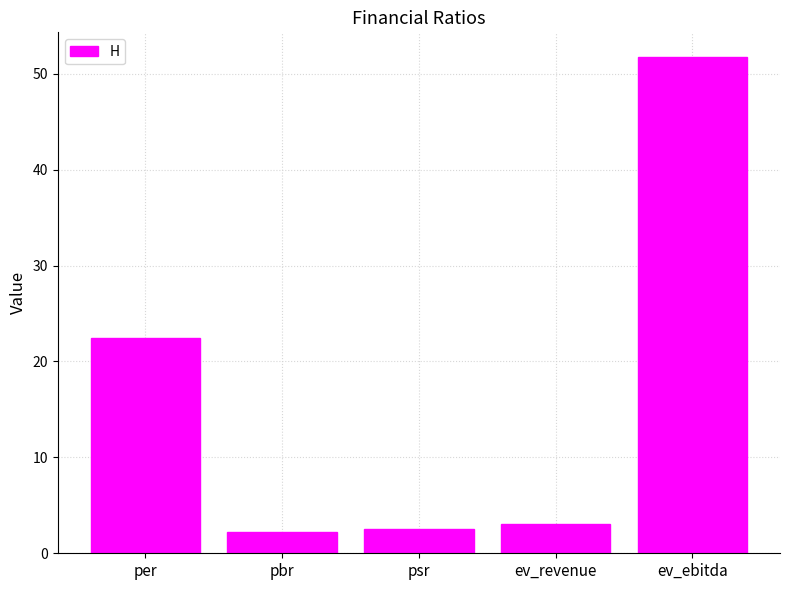

What is the sum of all values?

82.0